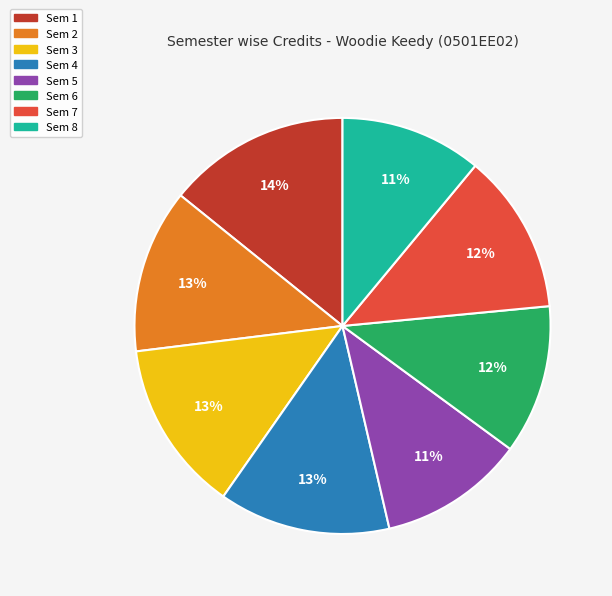

Is it true that Sem 8 is 1% of the pie?

False